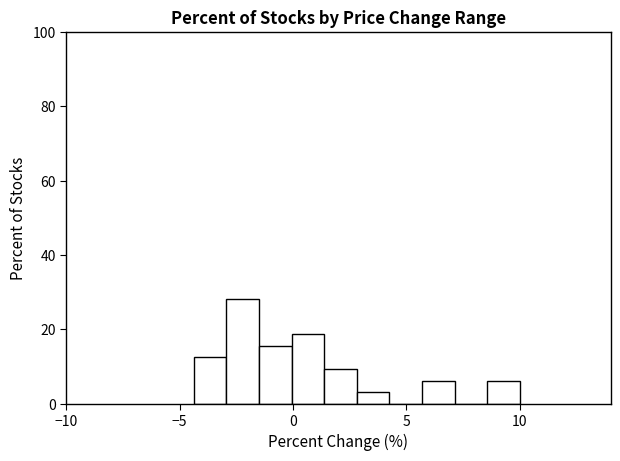

Read against the x-axis, roughly where is the centre of the tallest bar?

-2.0